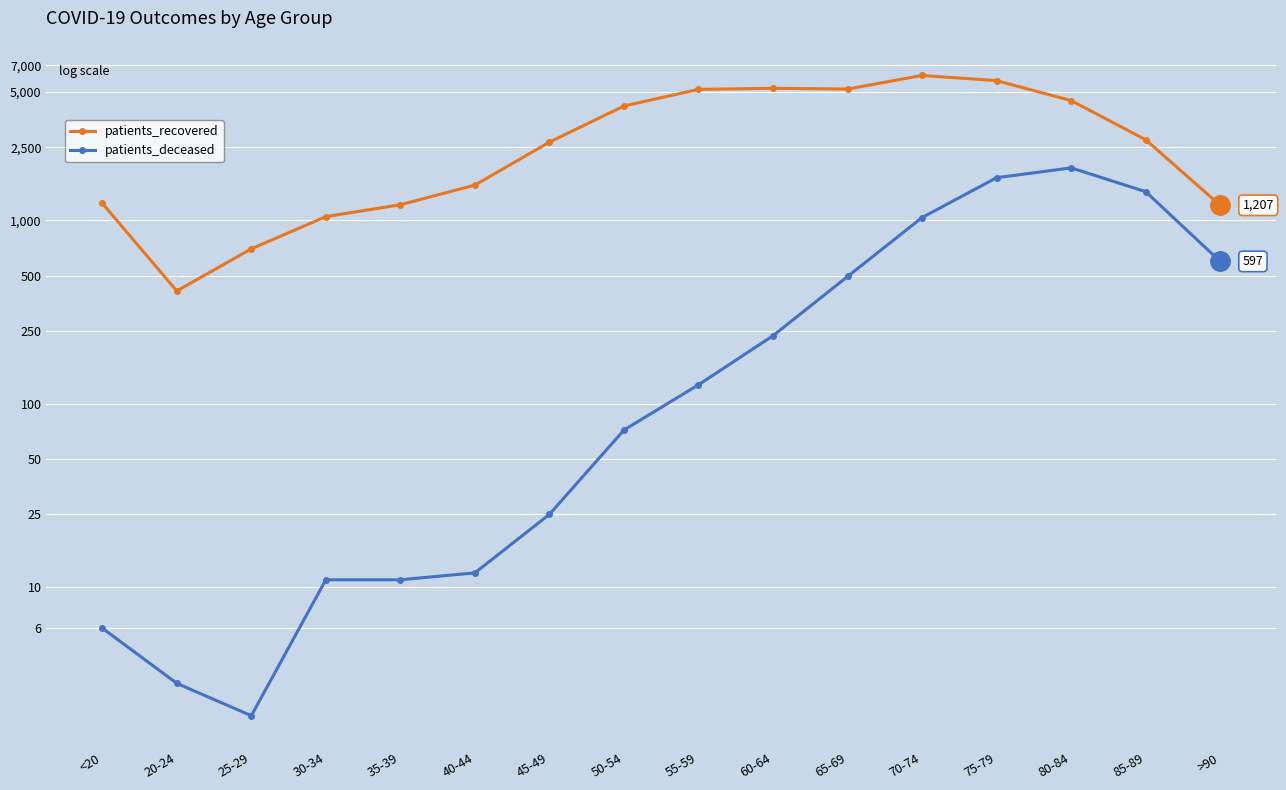

Which series changed the most between 45-49 and 85-89?

patients_deceased